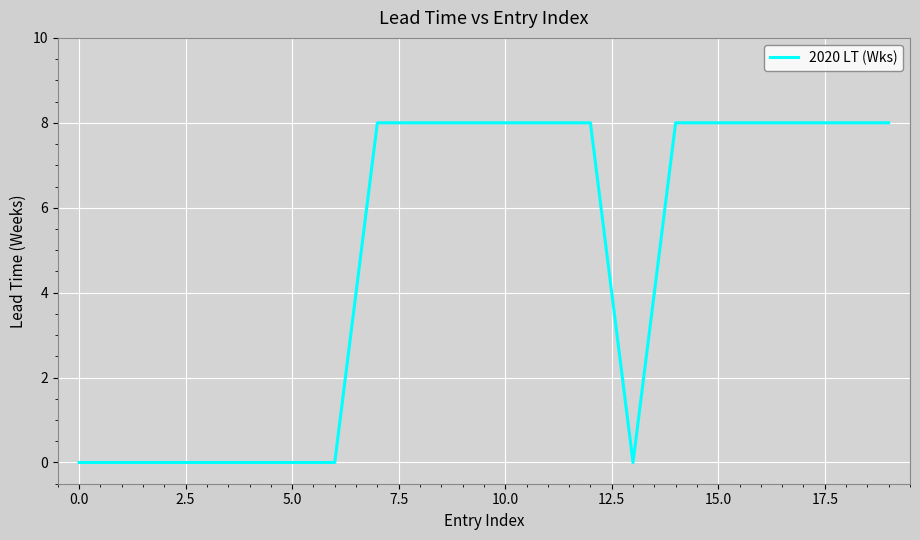

What is the greatest value displayed?

8